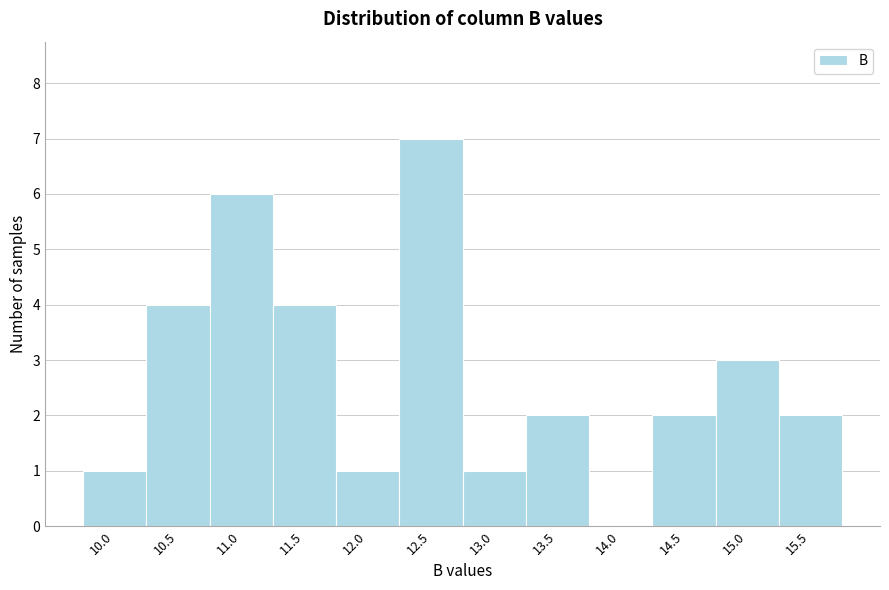

How tall is the bar that spans 10.25 to 10.75 on the x-axis? The values are not printed on the chart, so give them approximately, as read against the axis.

4